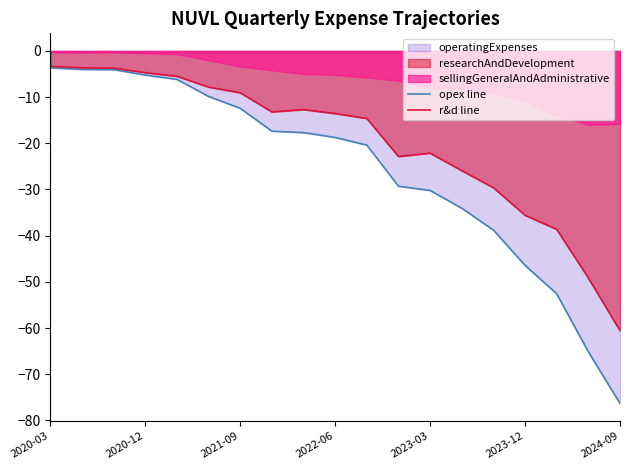

What is the sum of all opex line values?

-492.4